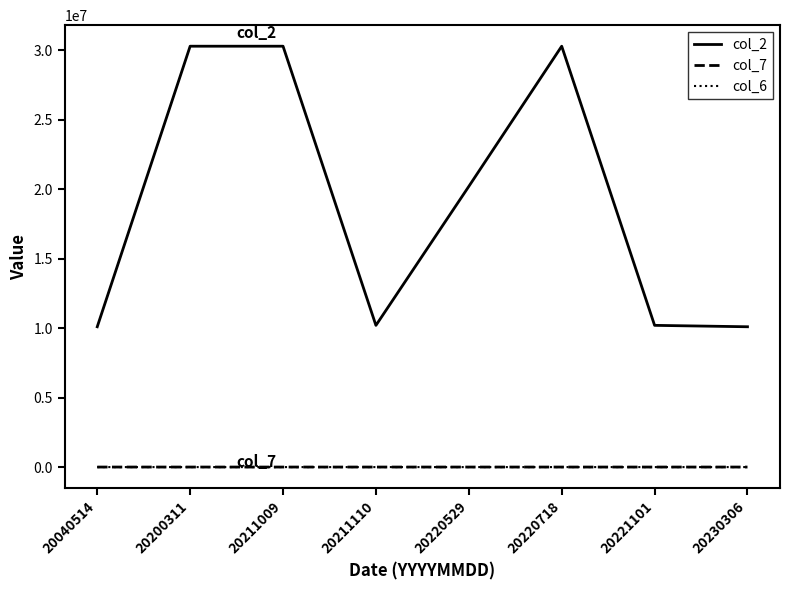

Is it true that col_6 equals 28 at 20200311?

True